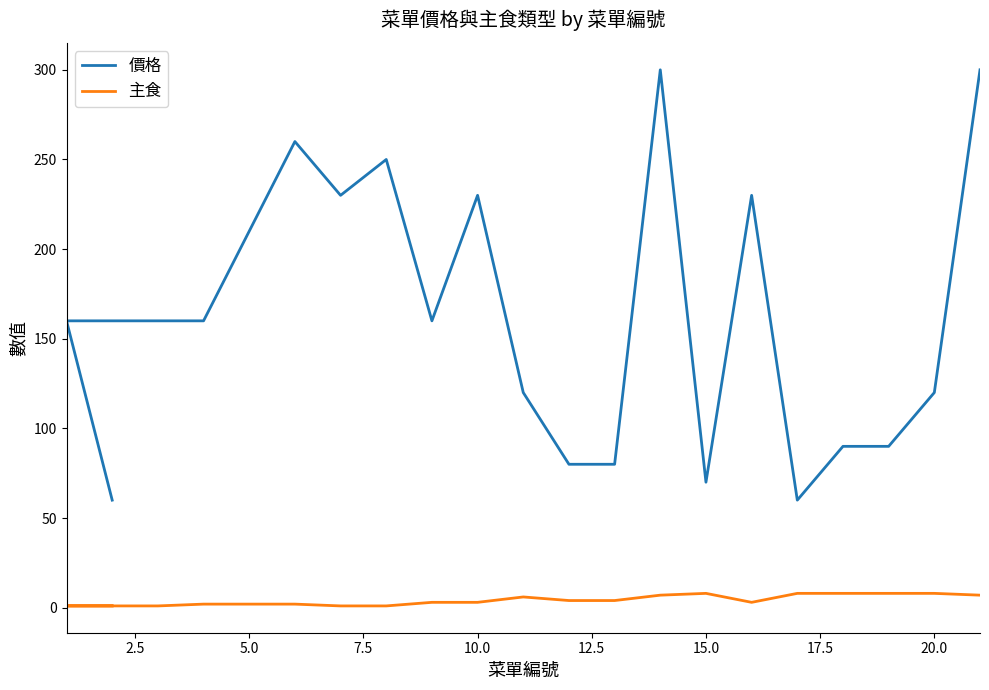

Reading left to right, extract all data points from this chart.

價格: 60	160	160	160	210	260	230	250	160	230	120	80	80	300	70	230	60	90	90	120	300
主食: 1	1	1	2	2	2	1	1	3	3	6	4	4	7	8	3	8	8	8	8	7